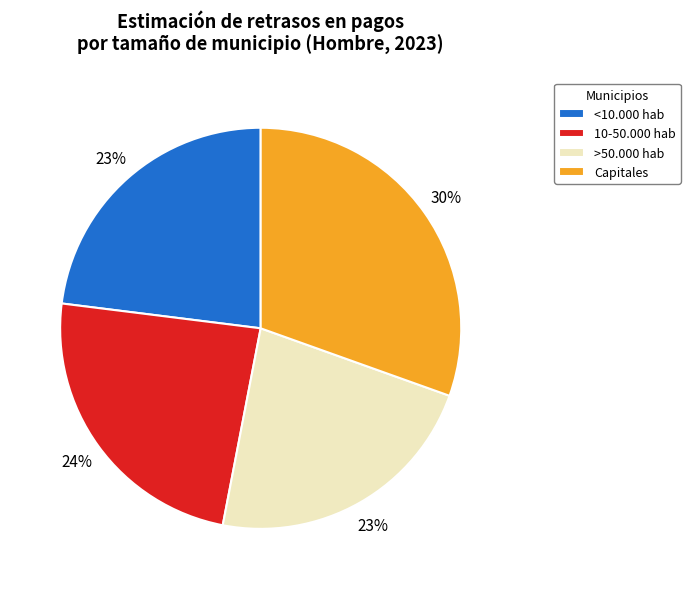

Does any single category account for the majority?

No